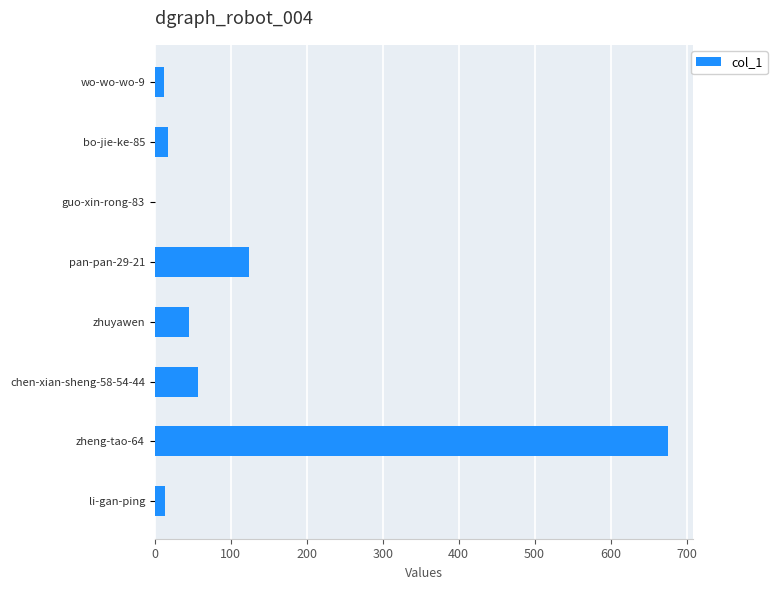

Which has a higher value, zheng-tao-64 or pan-pan-29-21?

zheng-tao-64